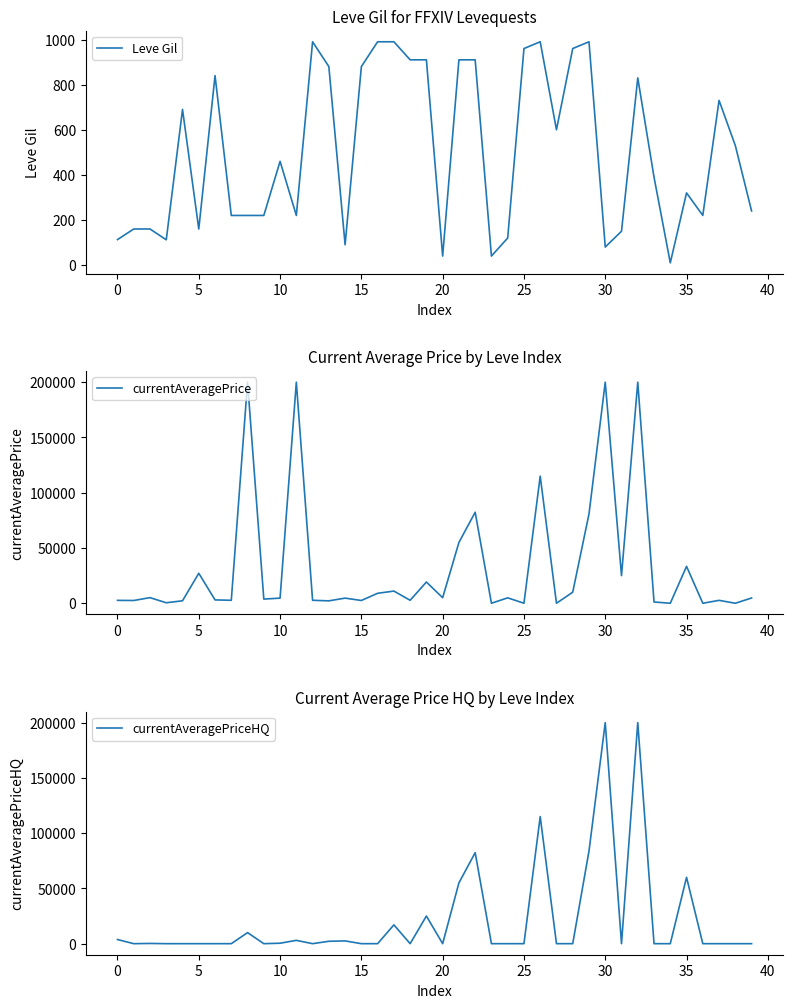

The currentAveragePrice series shows 9011.0 at 16. True or false?

True